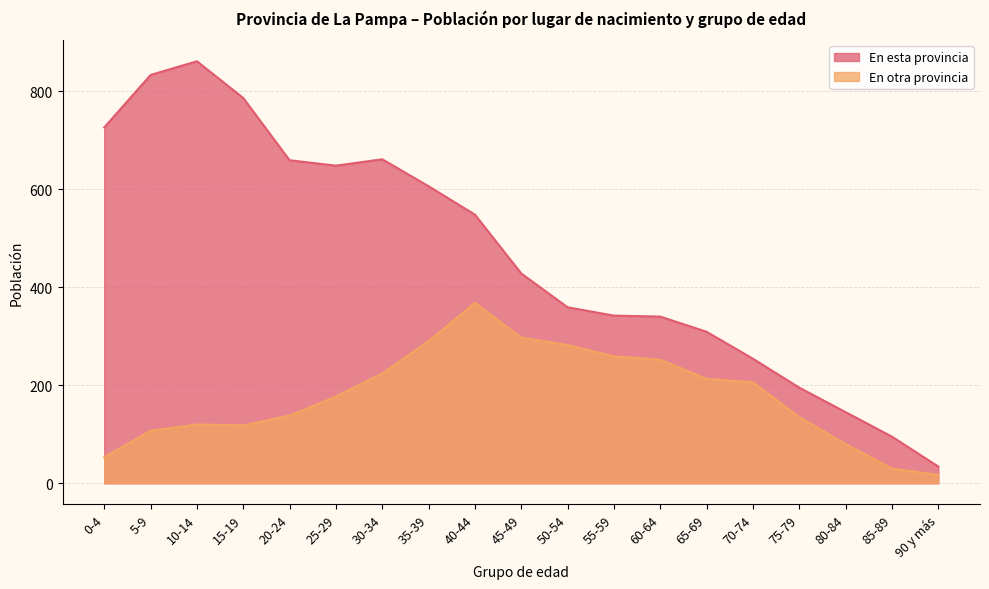

What position from the right is 40-44?

11